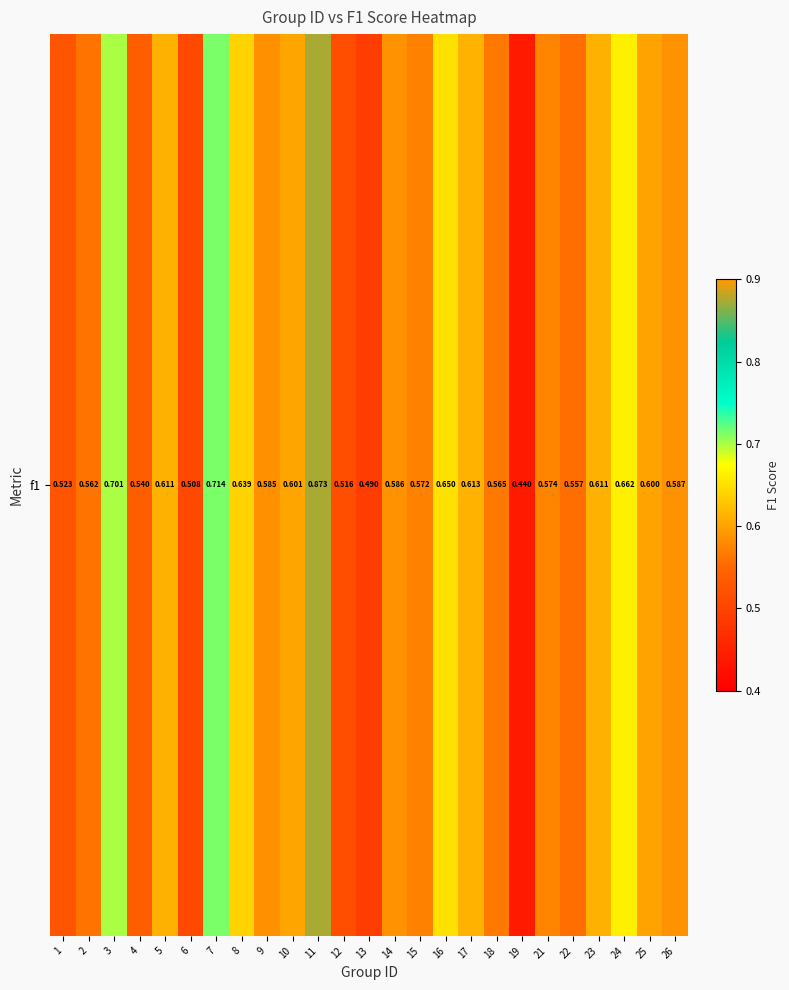

At which category does the chart reach its minimum across all series?

19